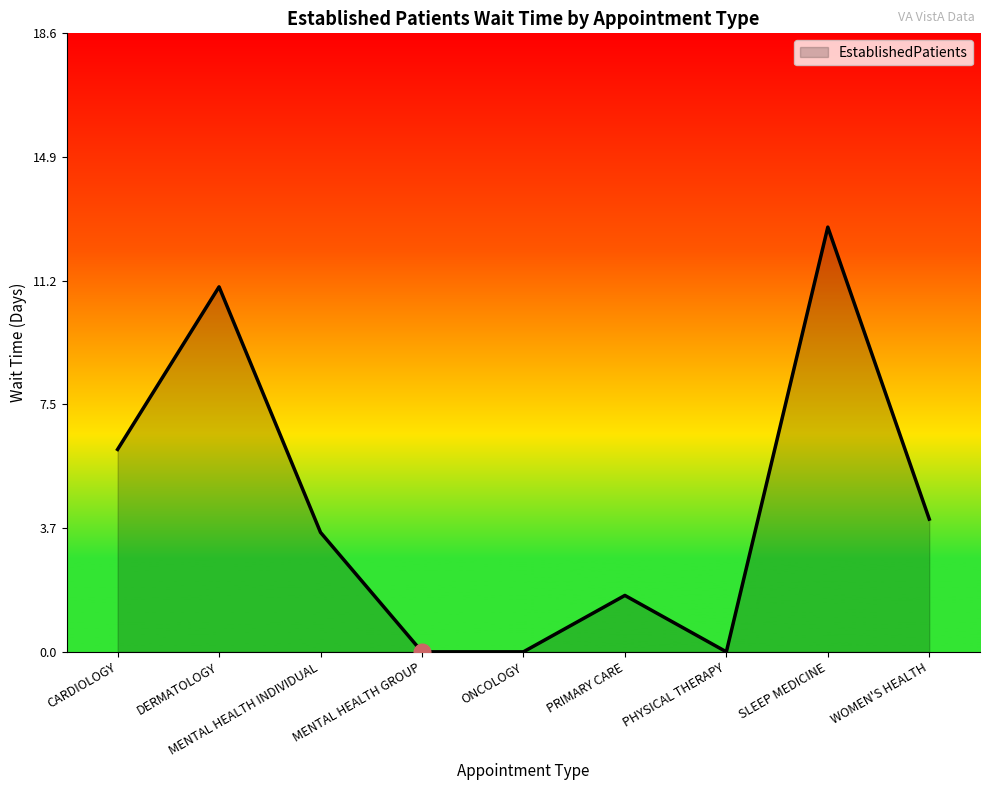

Between MENTAL HEALTH GROUP and WOMEN'S HEALTH, which is larger?

WOMEN'S HEALTH